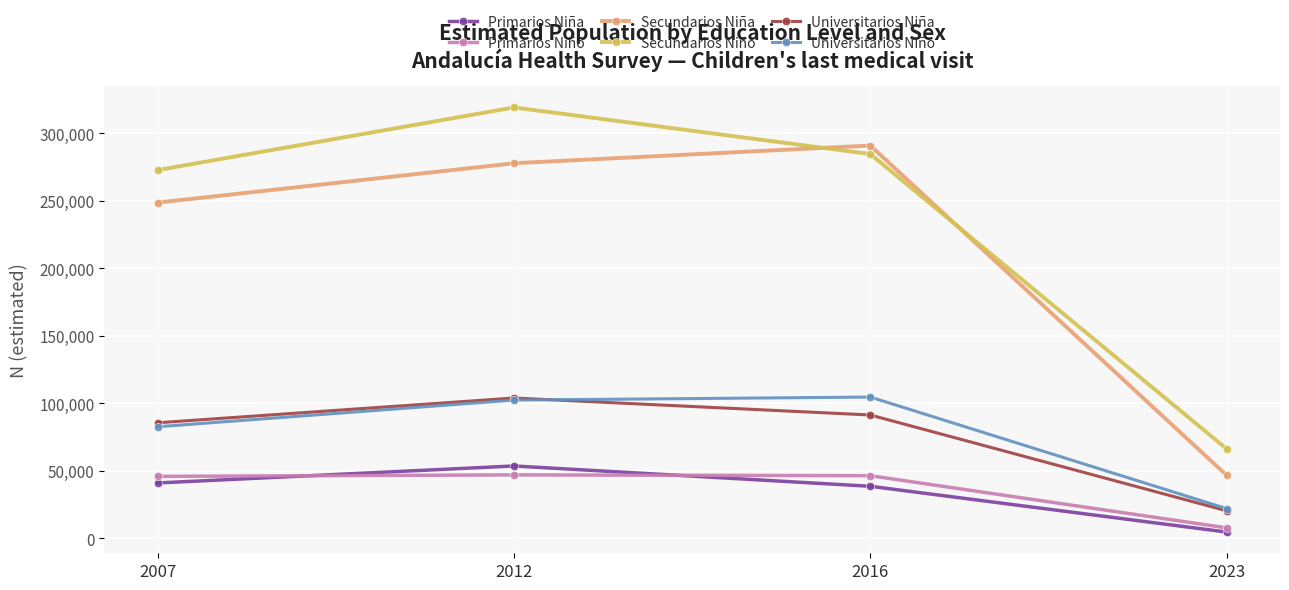

What are all the series names shown in the legend?

Primarios Niña, Primarios Niño, Secundarios Niña, Secundarios Niño, Universitarios Niña, Universitarios Niño